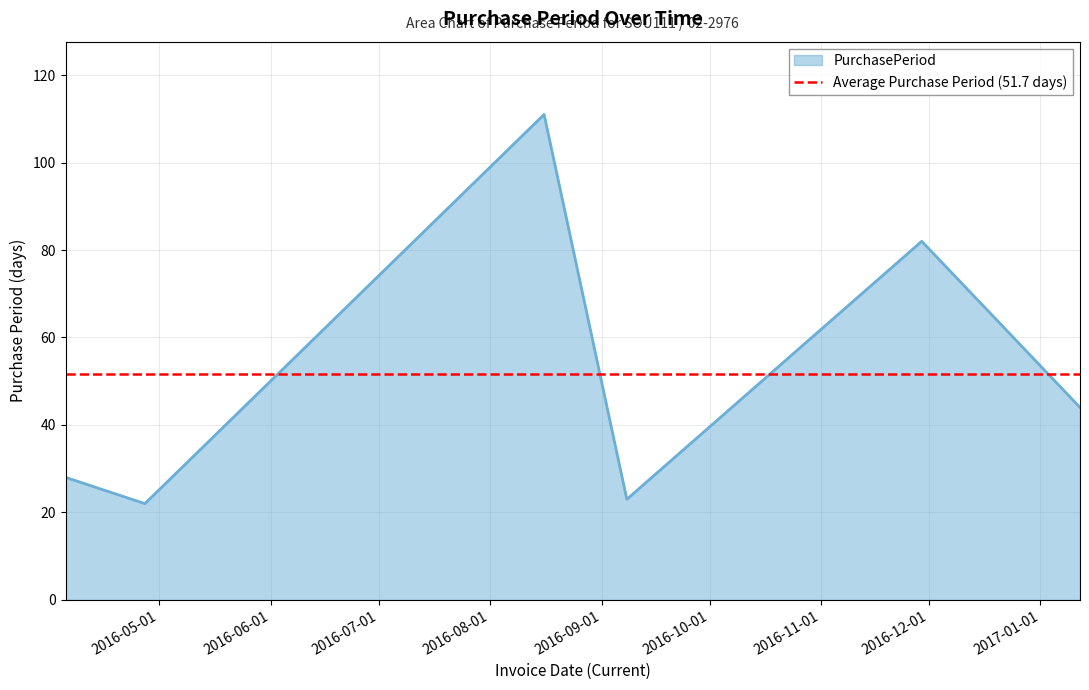

What position from the left is 2016-09-08?

4